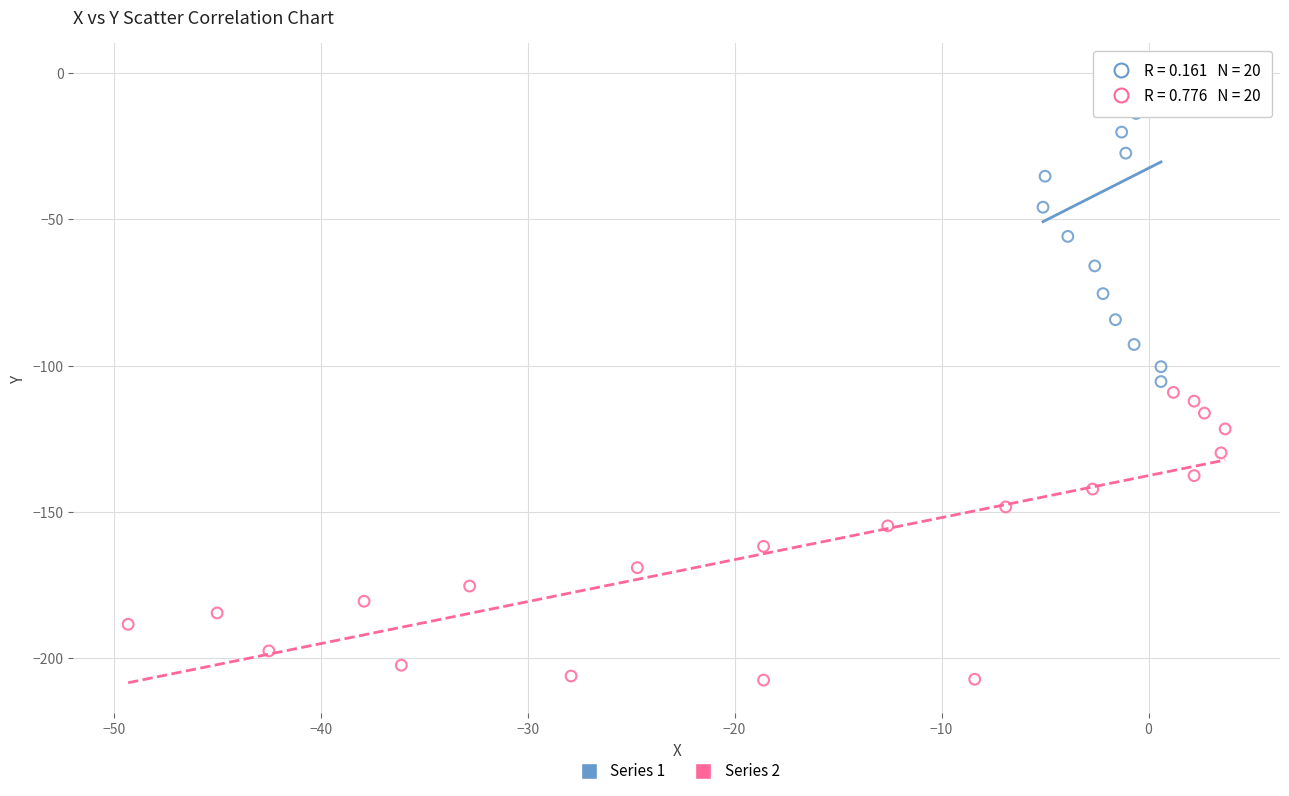

What are all the series names shown in the legend?

Series 1, Series 2